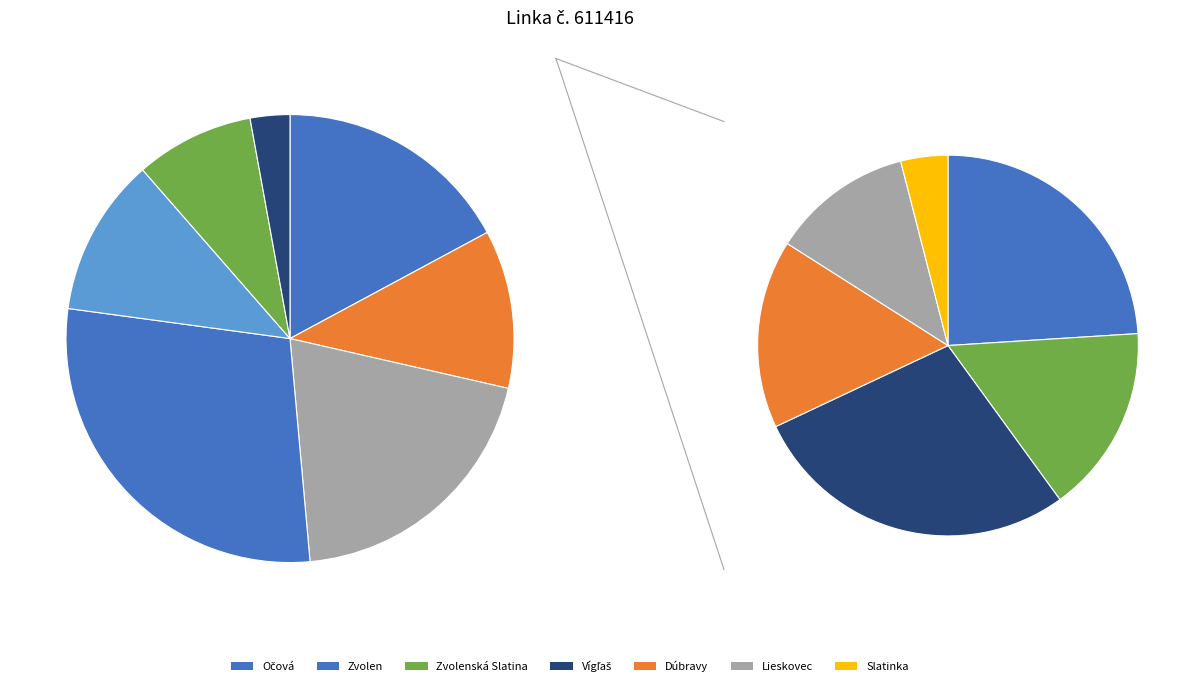

How many segments does this pie chart have?

7